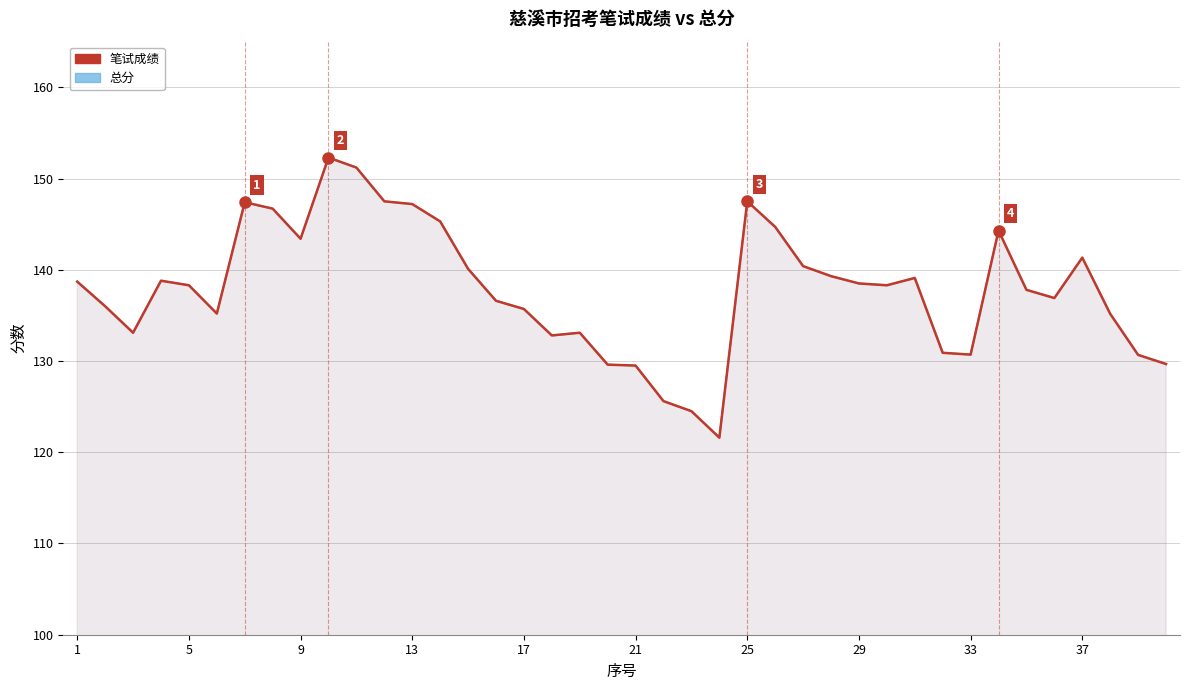

What is the highest value of the 总分 series?

152.3